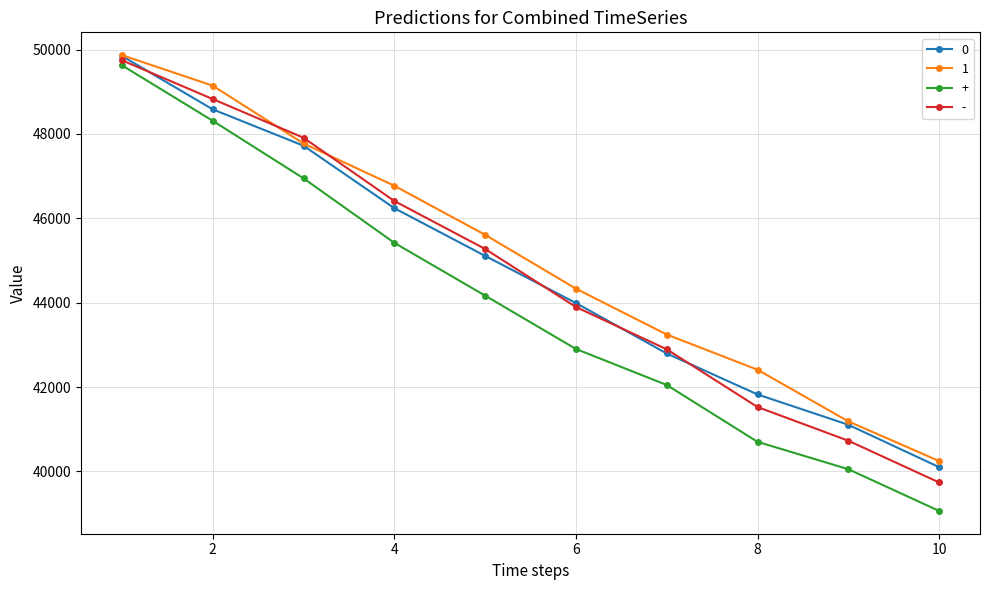

What is the minimum value for +?

39065